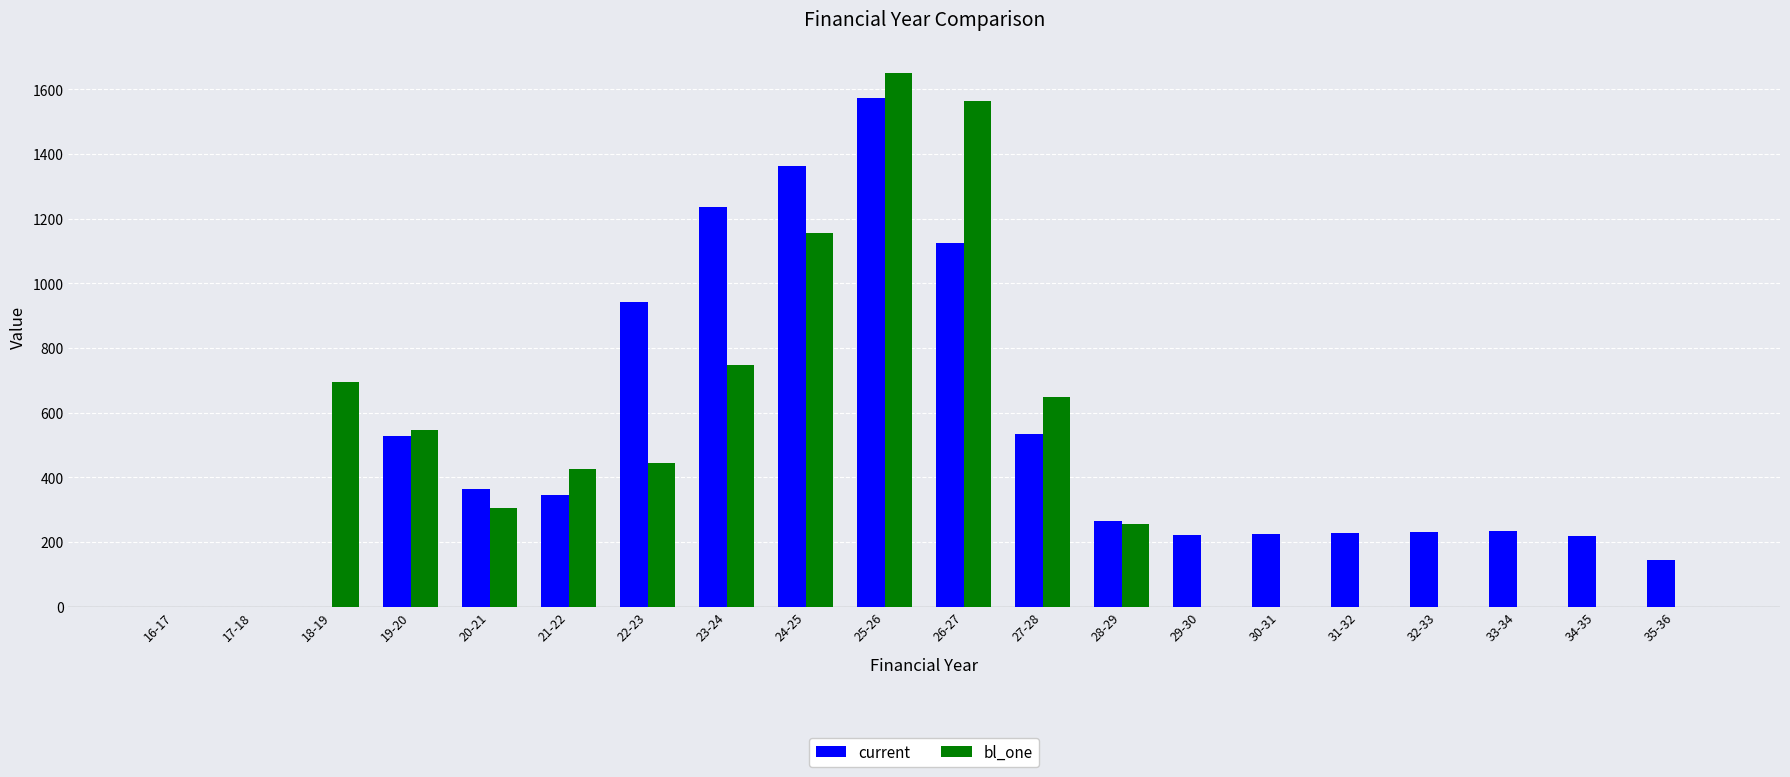

What is the greatest value displayed?

1651.4